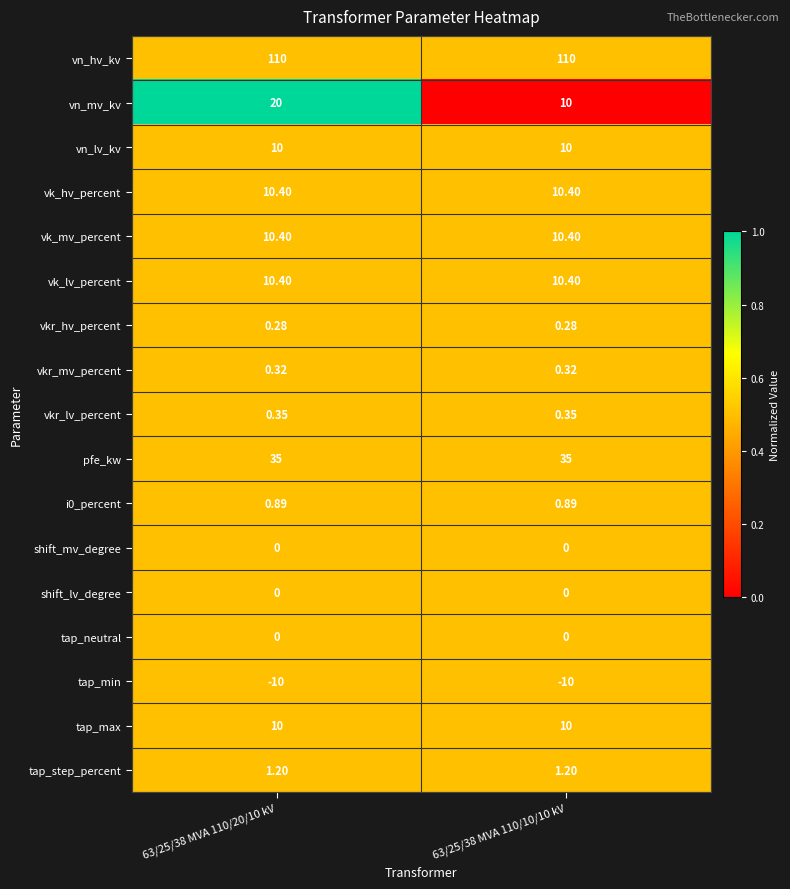

Which series has the largest total across all categories?

vn_hv_kv